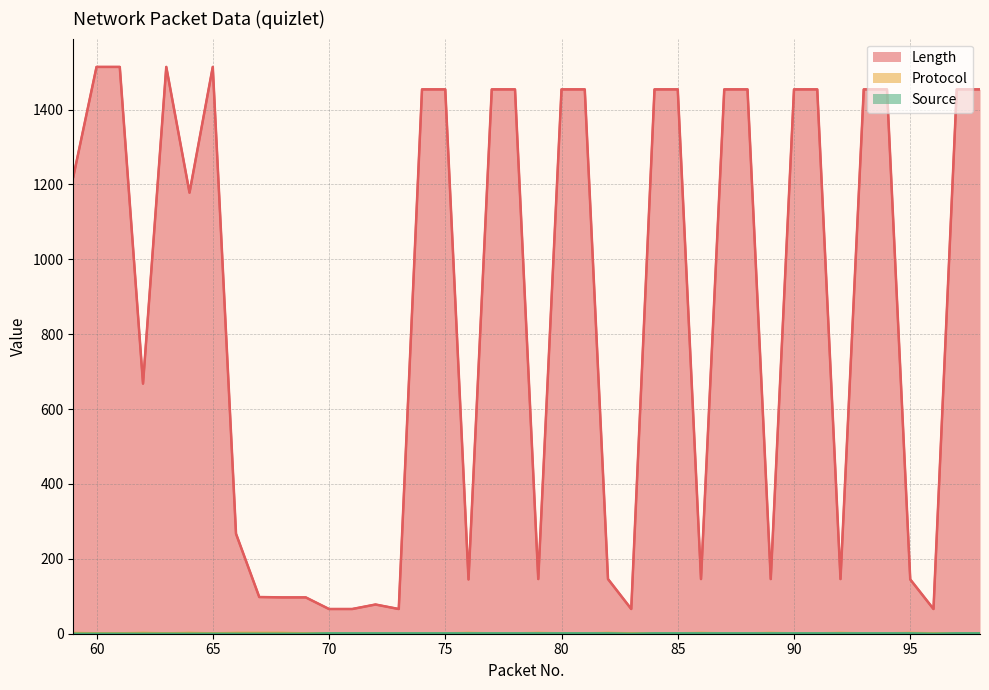

Rank the series at 97 from lowest to highest value.

Protocol, Source, Length